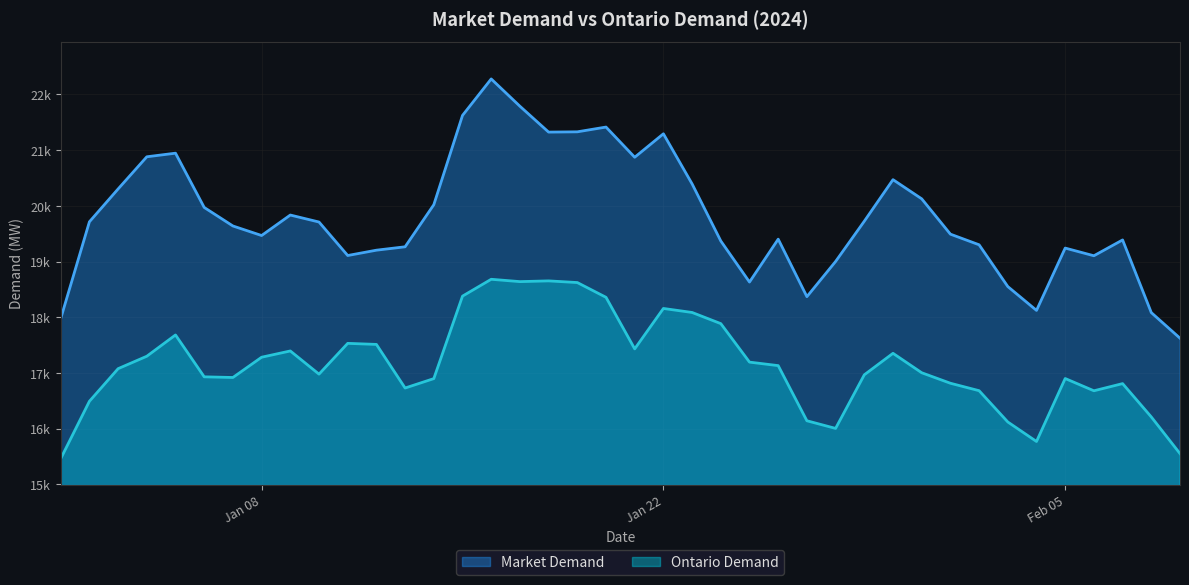

The value of Ontario Demand at 2024-01-14 is 16898.0. True or false?

True